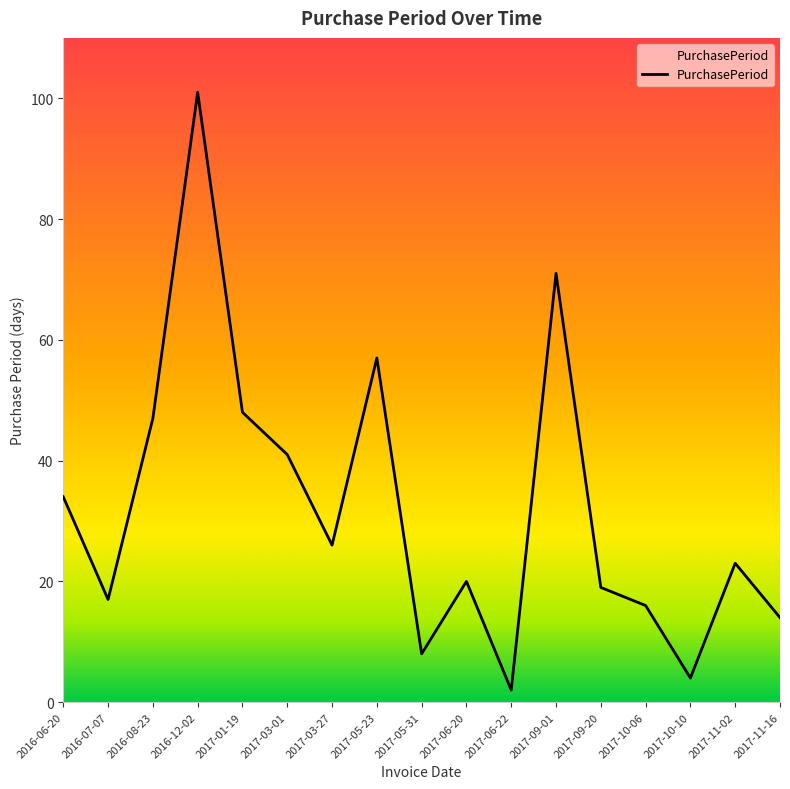

What position from the right is 2016-07-07?

16